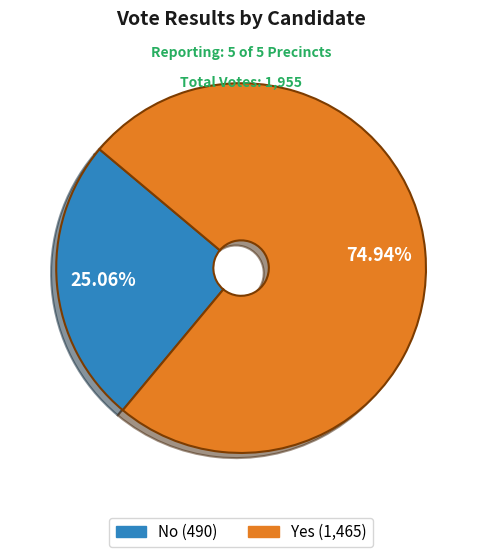

Is there any slice that represents more than half of the pie?

Yes